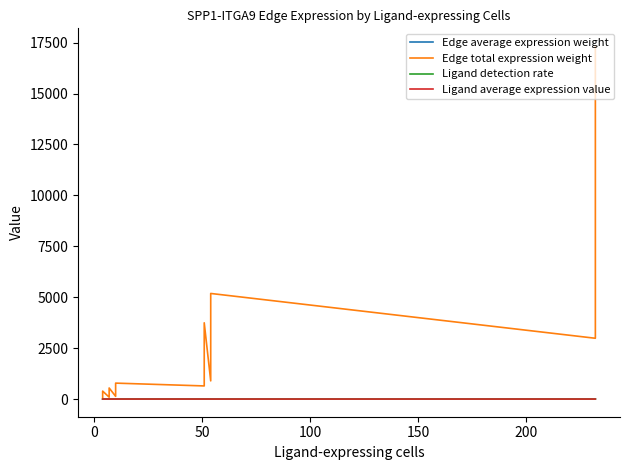

What is the maximum value for Edge total expression weight?

17333.6